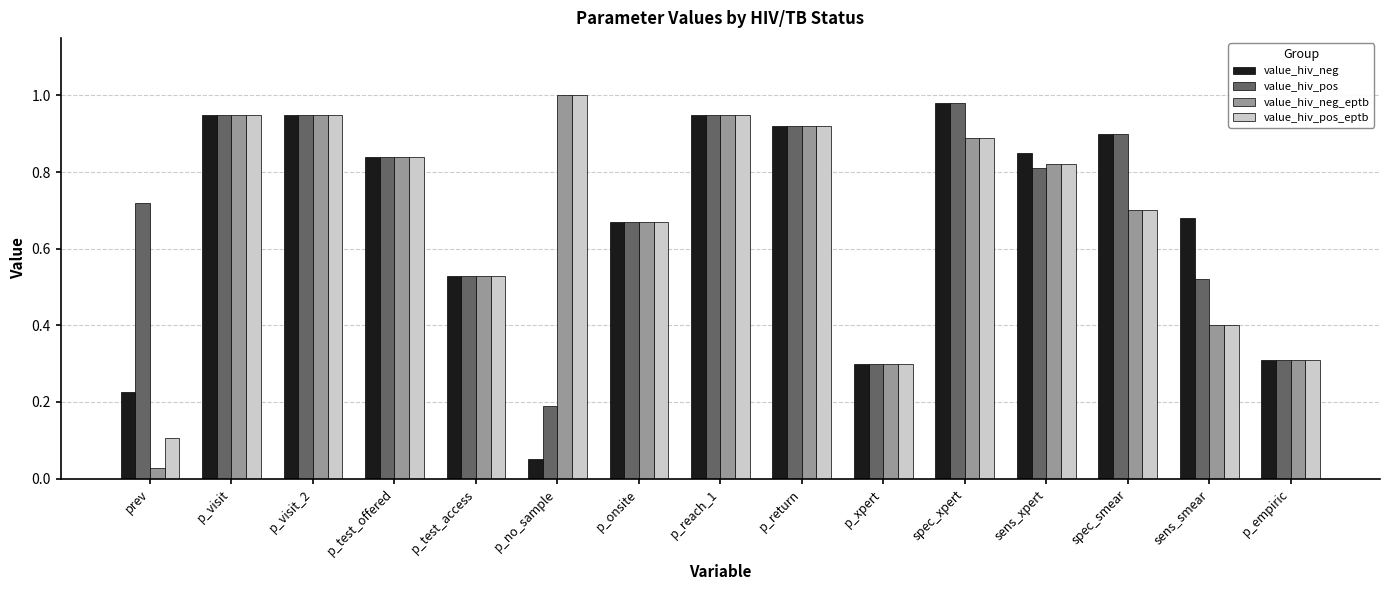

The value of value_hiv_pos_eptb at p_visit_2 is 0.9. True or false?

True